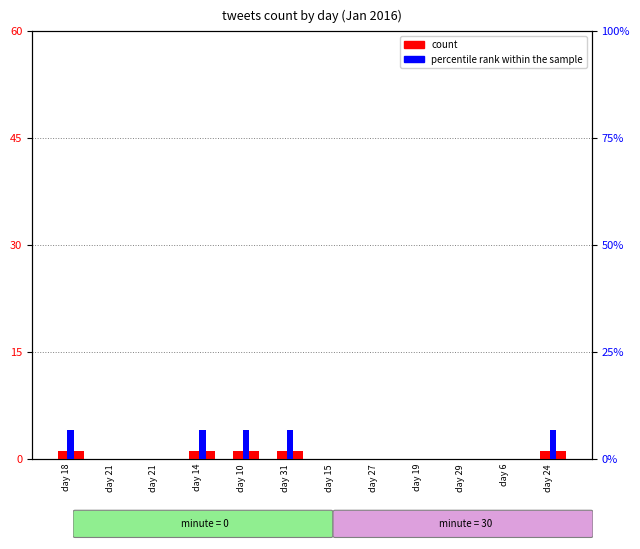

What is the average value of the count series?

0.4